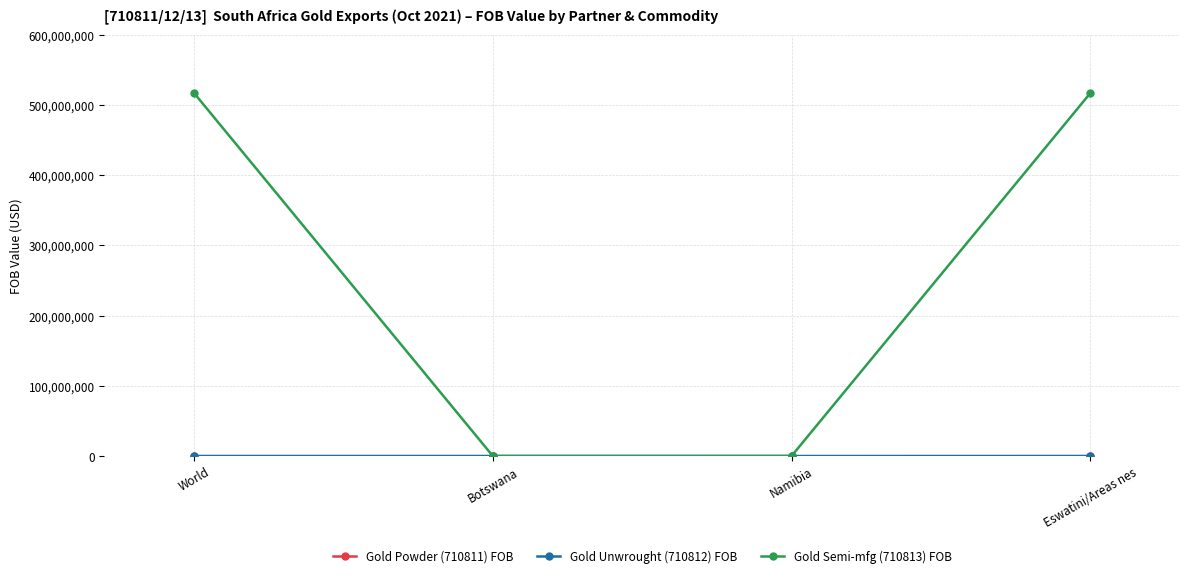

What is the greatest value displayed?

517251510.2